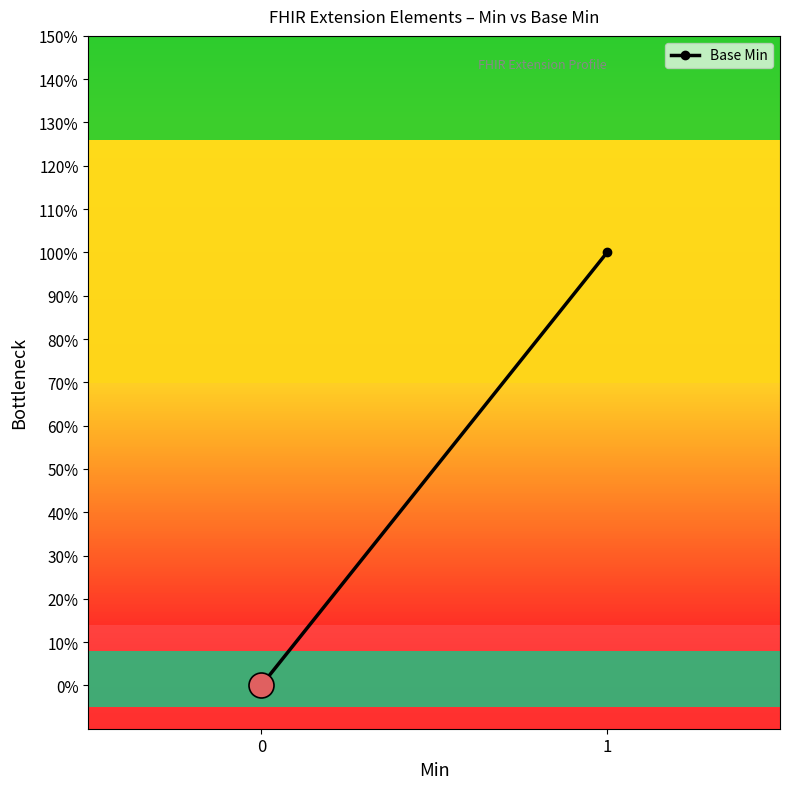

How many positive values are there?

1